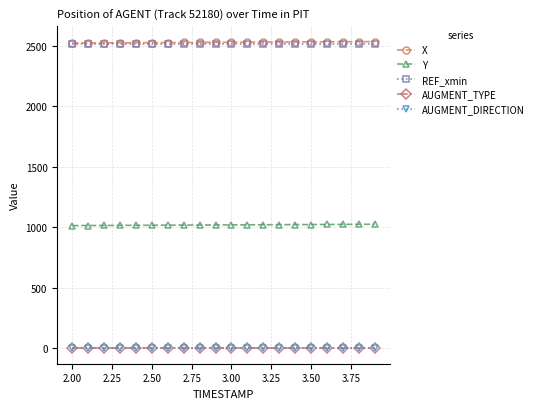

Does the chart have visible grid lines?

Yes